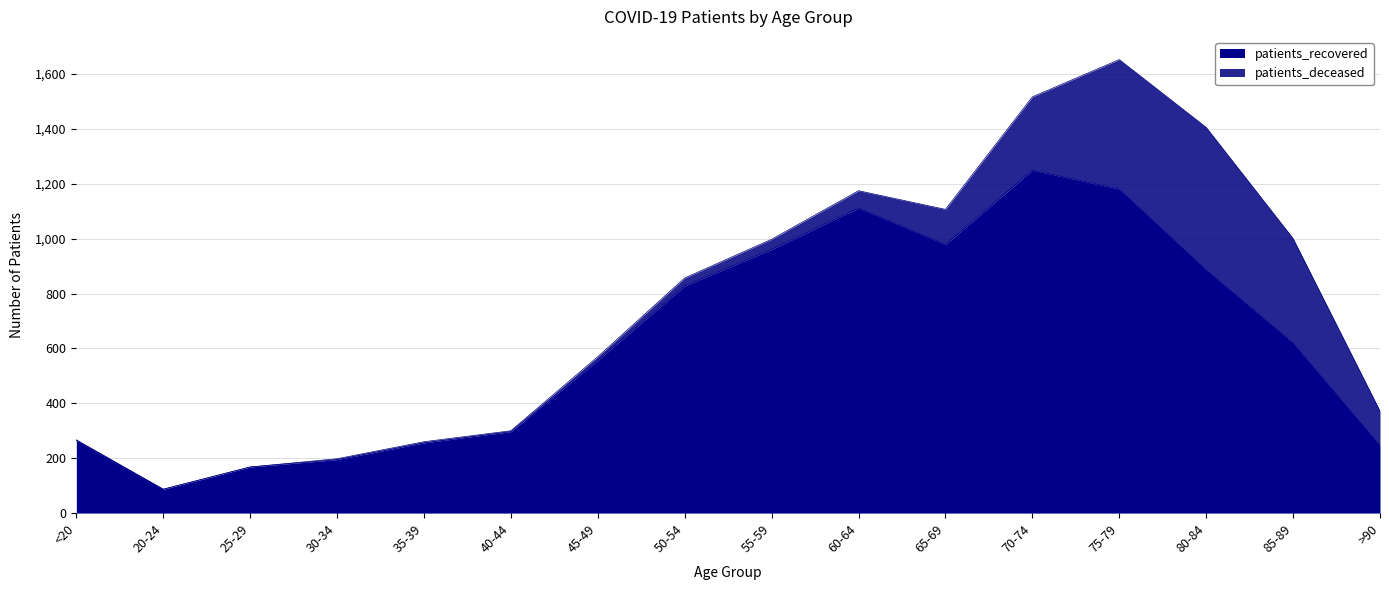

Reading left to right, transcribe all the data shown in this chart.

<20=265	20-24=87	25-29=168	30-34=195	35-39=256	40-44=297	45-49=557	50-54=828	55-59=961	60-64=1112	65-69=979	70-74=1250	75-79=1181	80-84=887	85-89=620	>90=247